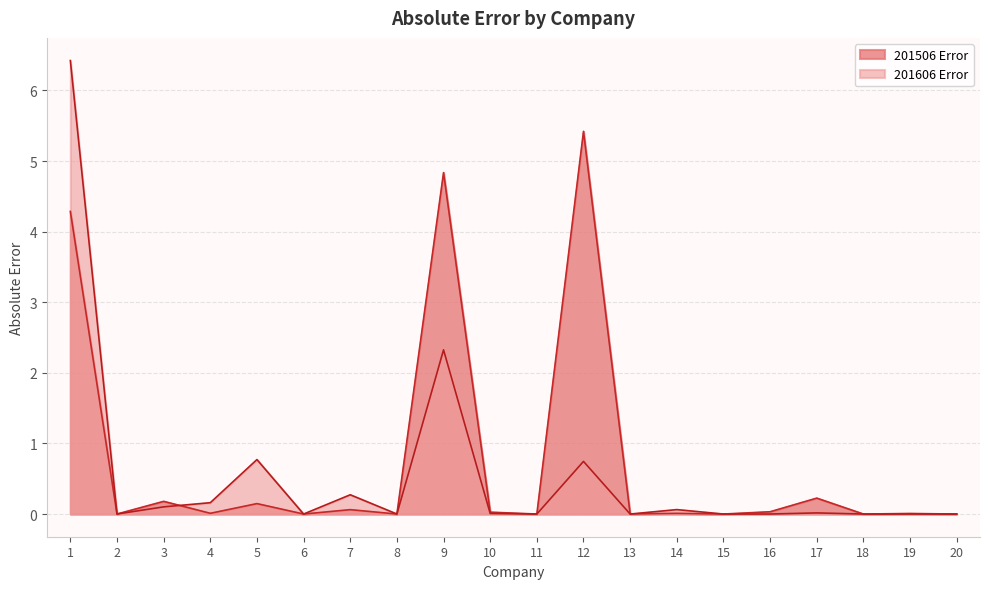

What is the sum of all 201606 Error values?

10.9